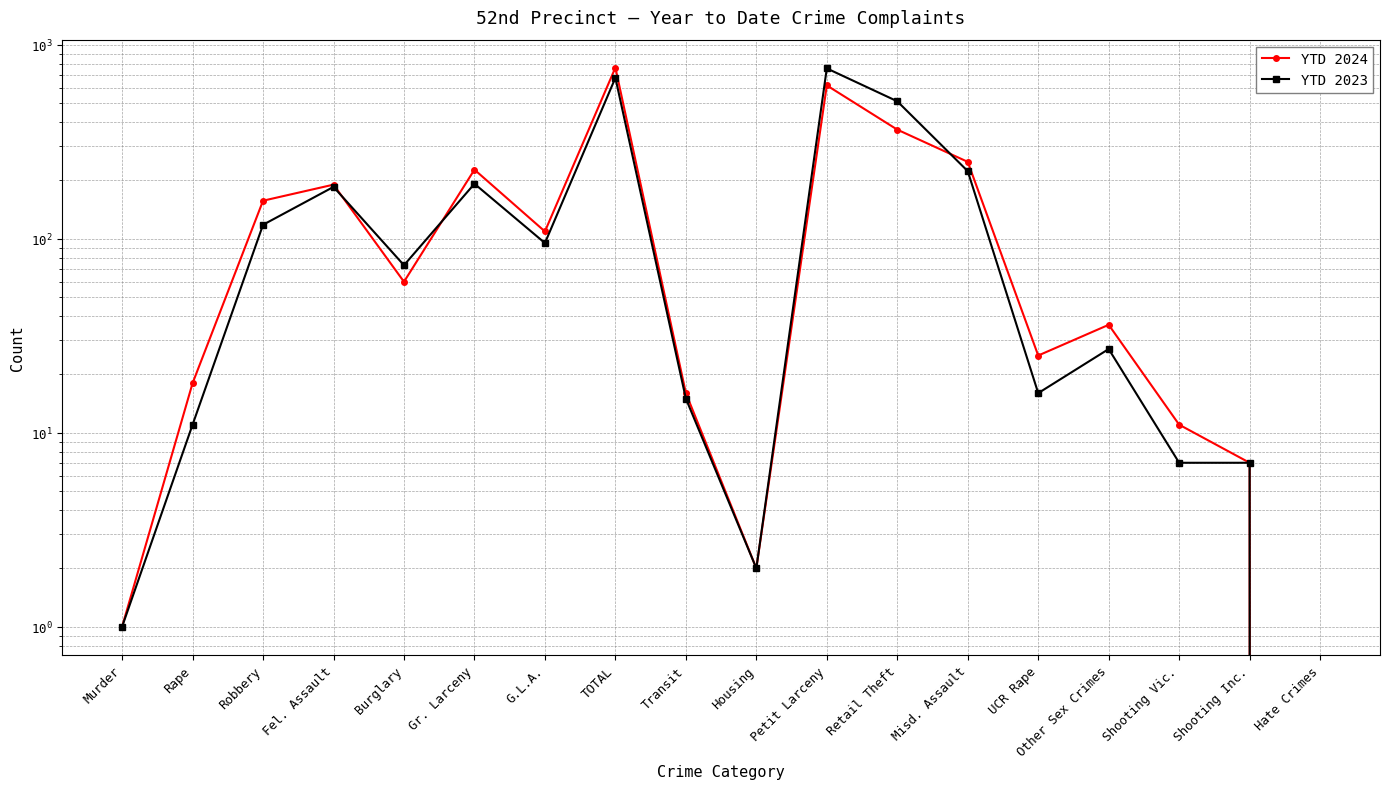

In YTD 2024, how many points are higher than both neighbors (excluding endpoints)?

5